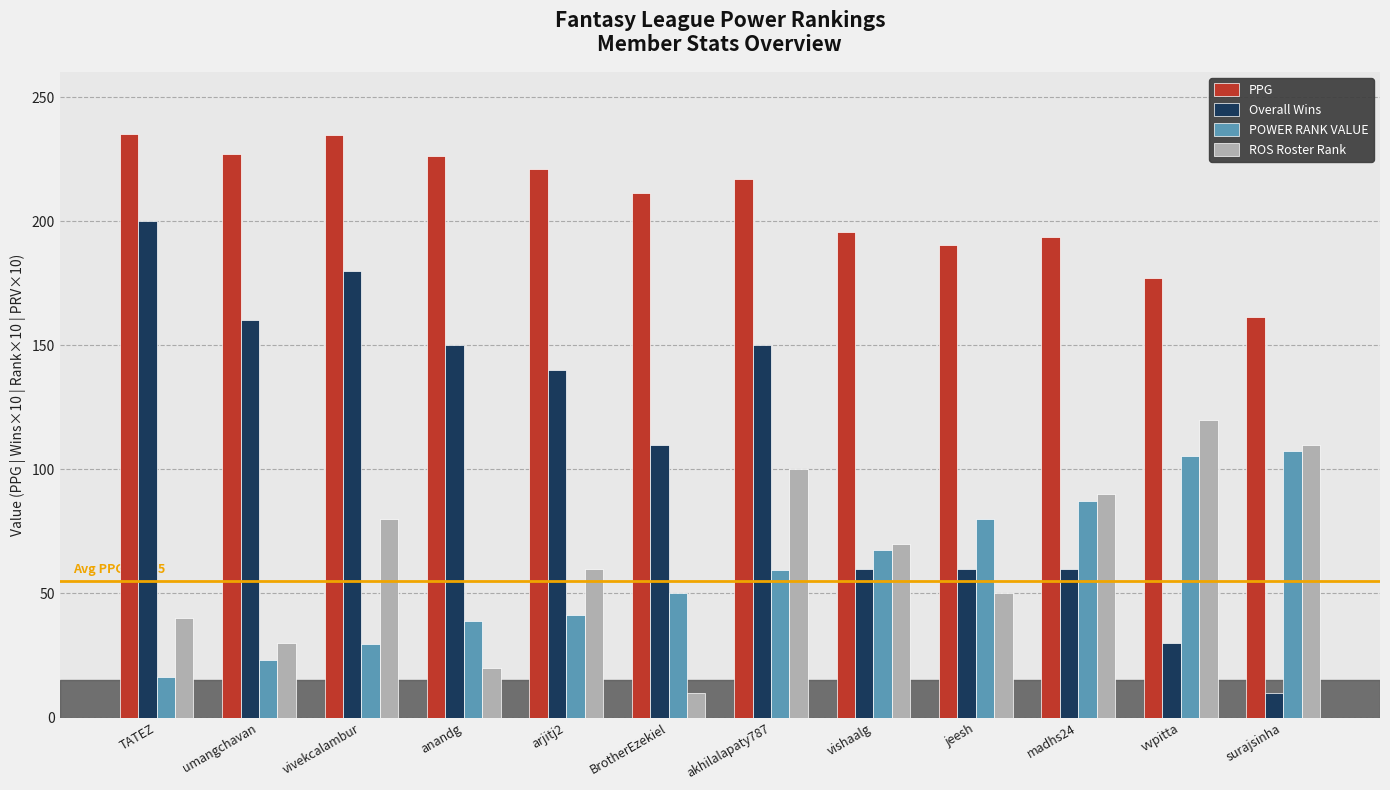

List the series in order of their peak value, highest first.

PPG, Overall Wins, ROS Roster Rank, POWER RANK VALUE